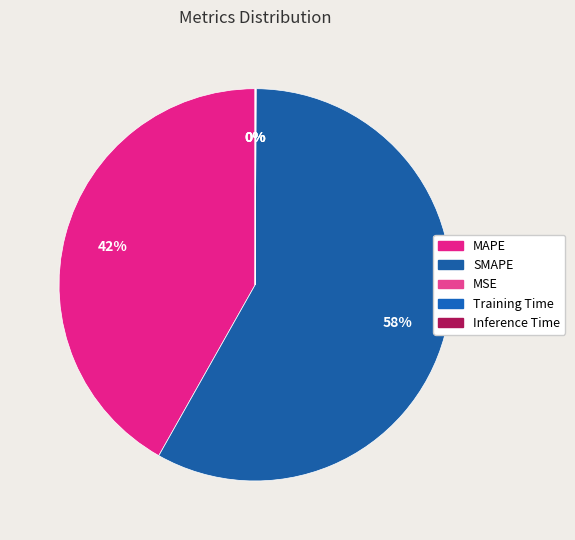

Is it true that MSE is 0% of the pie?

True